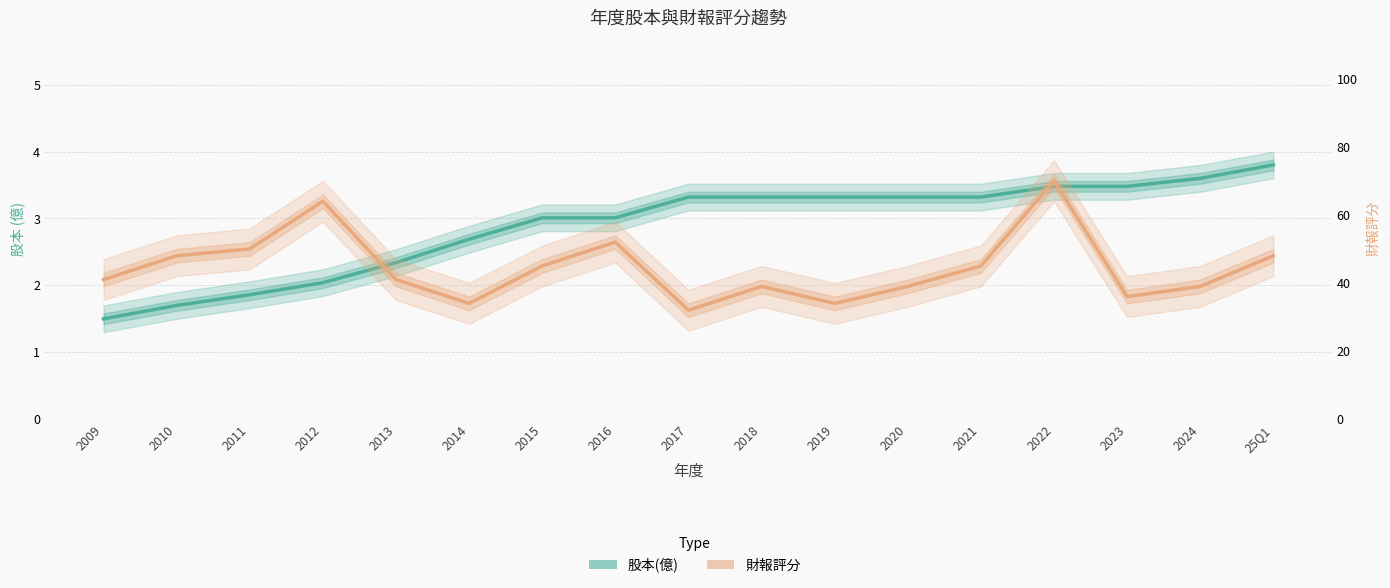

How many values in the 財報評分 series are below 41?

7